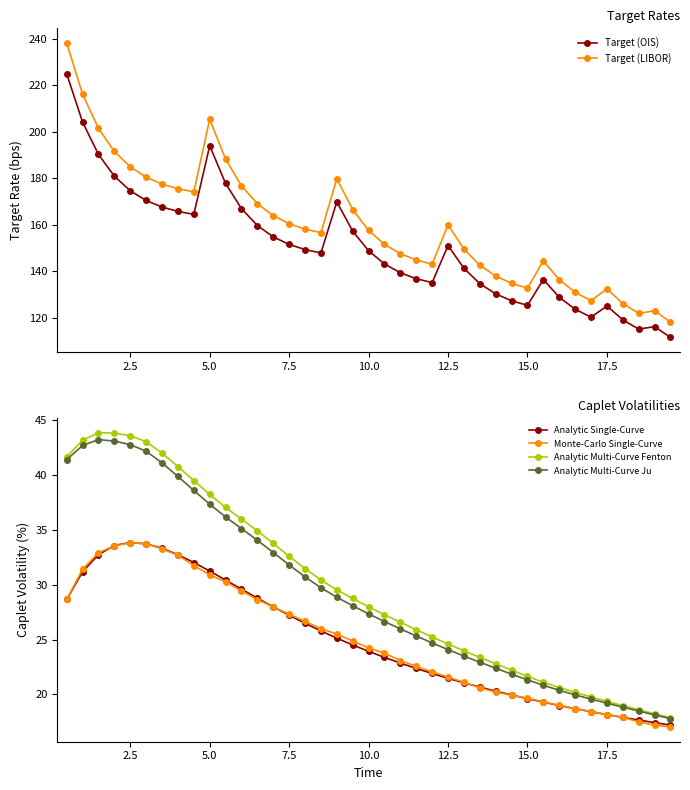

What is the lowest value of the Monte-Carlo Single-Curve series?

17.0